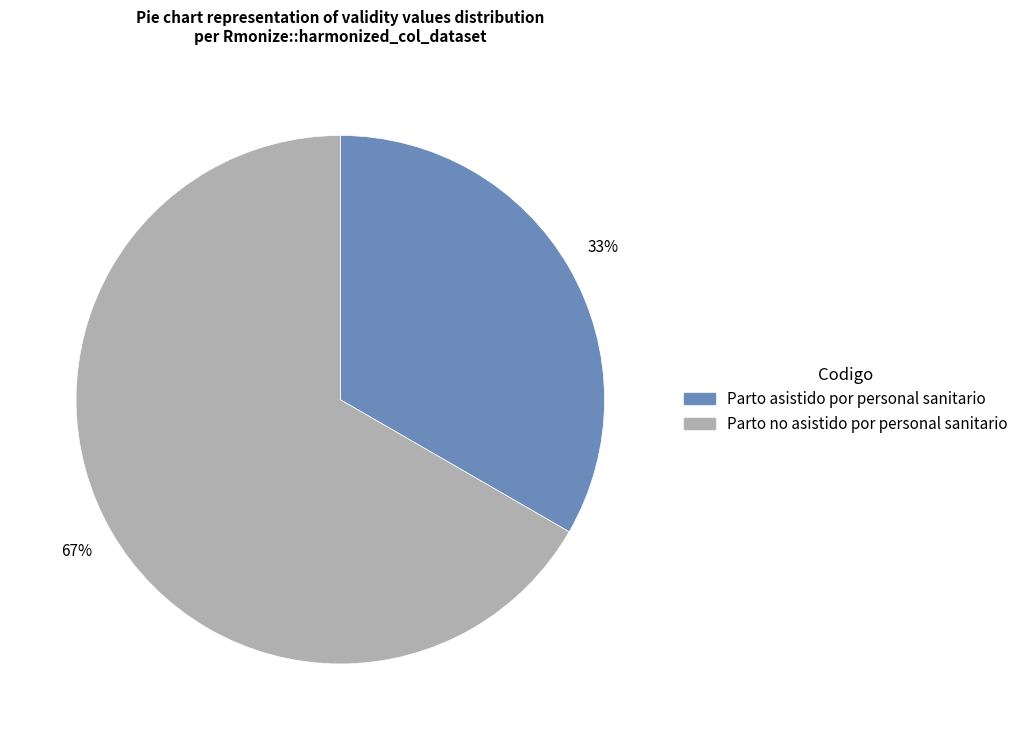

The Parto asistido por personal sanitario slice represents 46% of the pie. True or false?

False